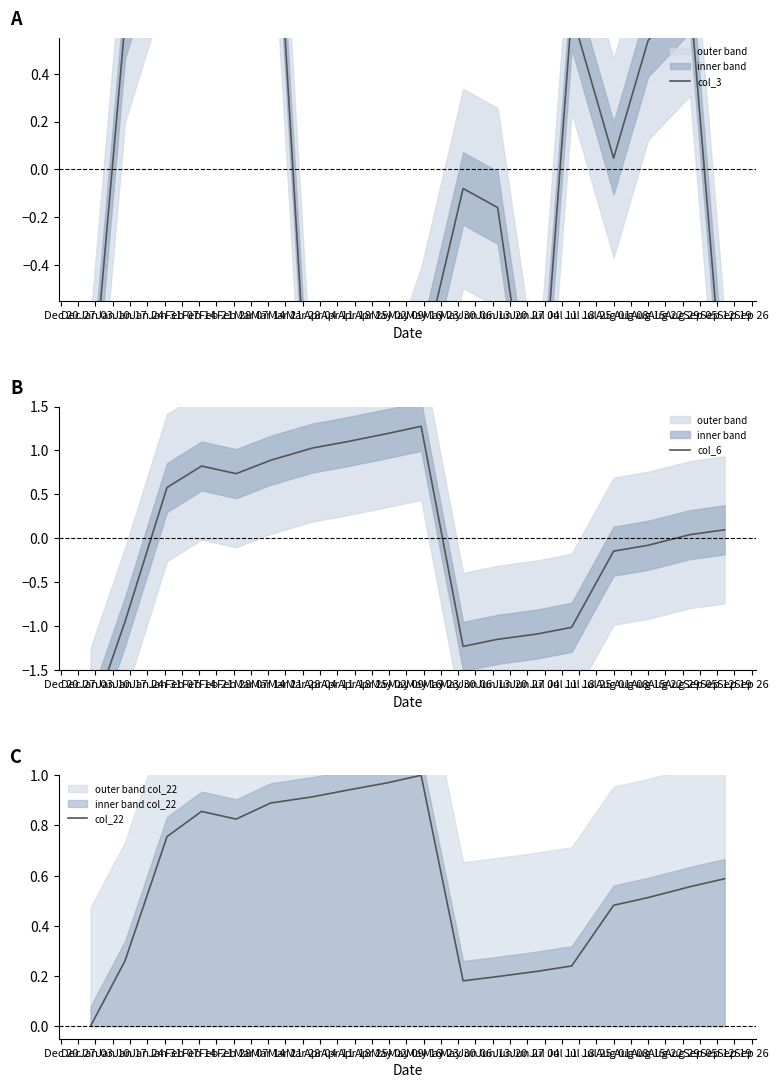

The value of col_6 at Mar 14 is -1.9. True or false?

False